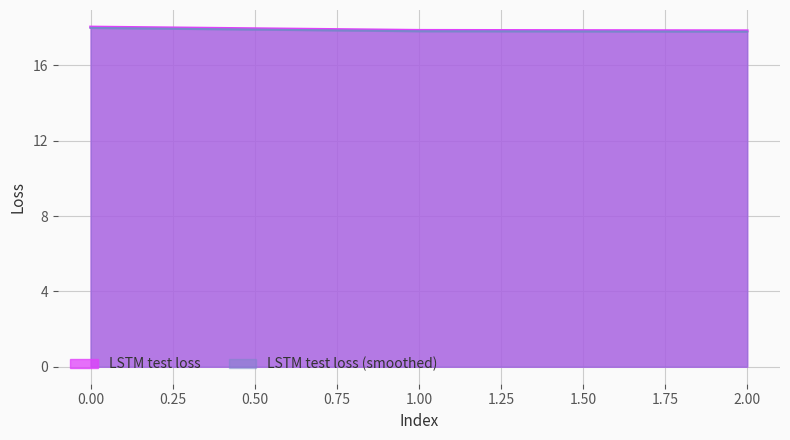

What is the difference between the maximum and minimum values?

0.2